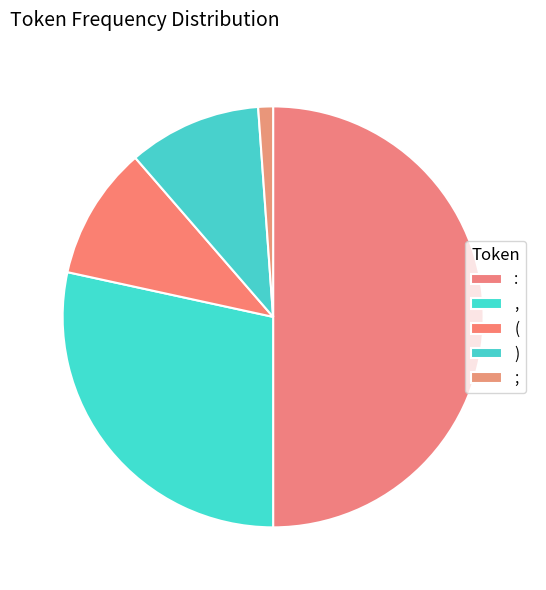

To the nearest percent, what portion does ) represent?

10%